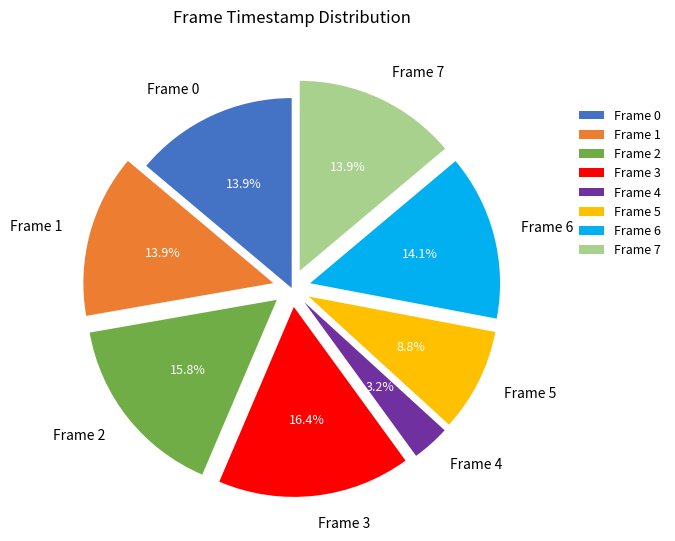

What is the ratio of the value at Frame 7 to the value at Frame 3?

0.8